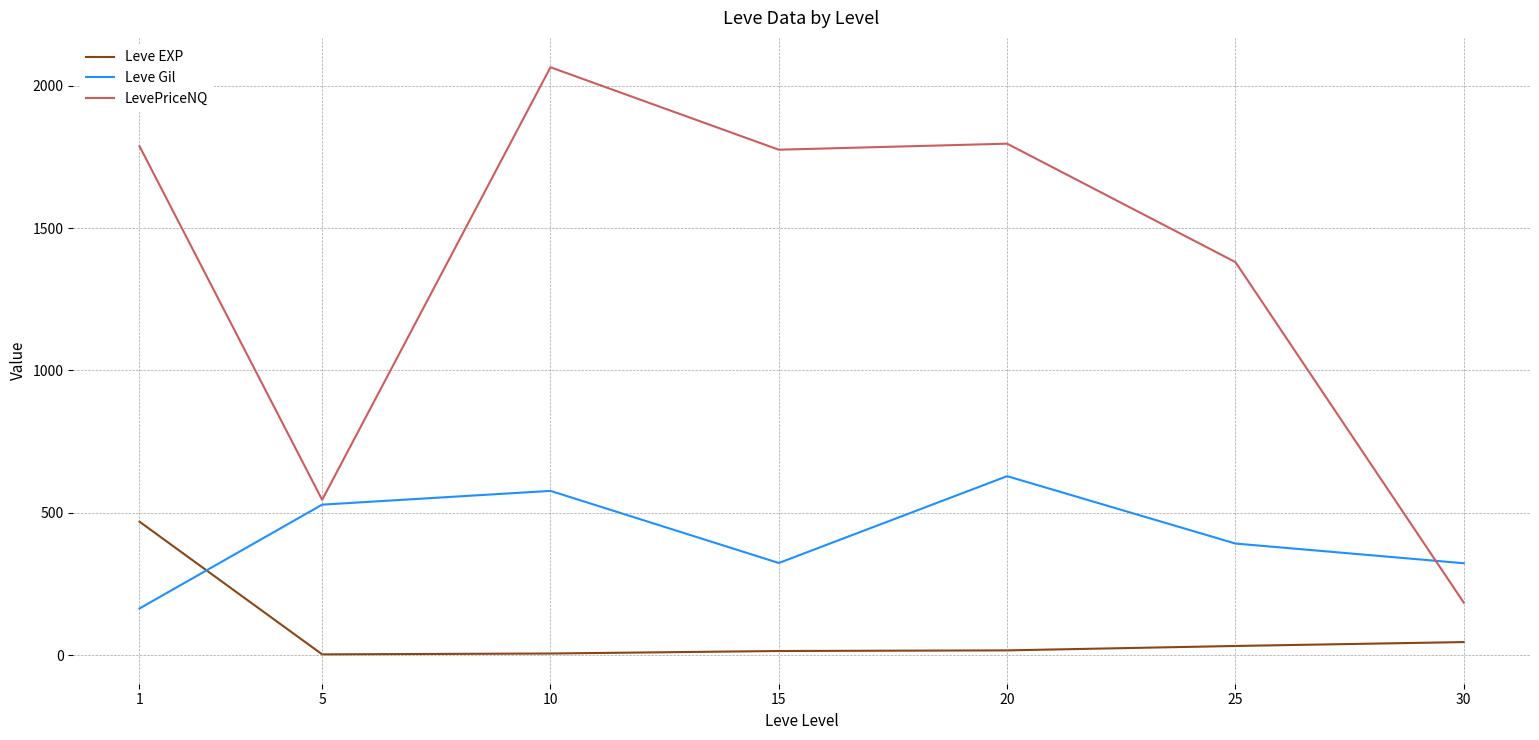

What is the minimum value shown in the chart?

2.3